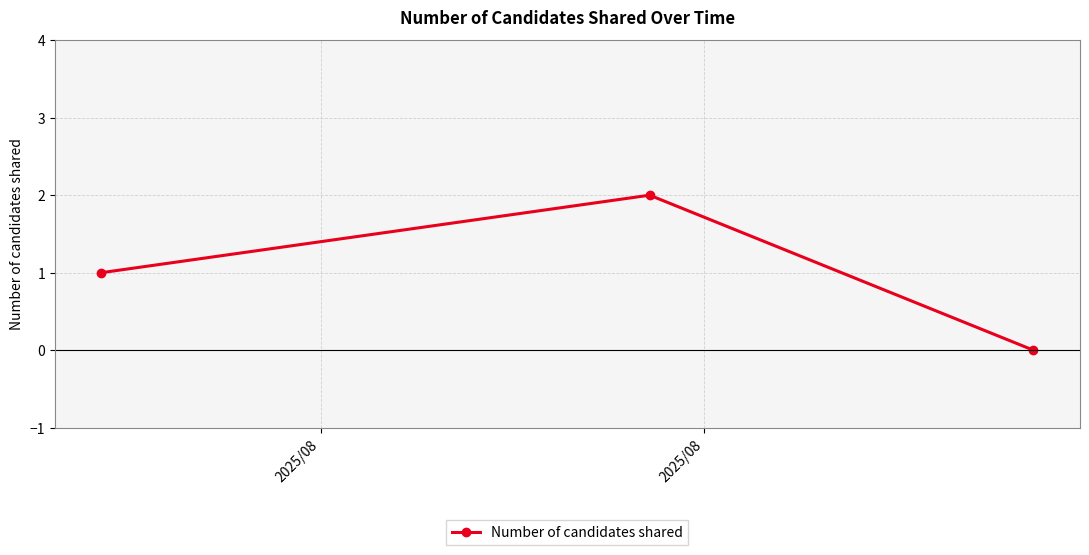

Reading left to right, what are all the values shown in this chart?

1	2	0